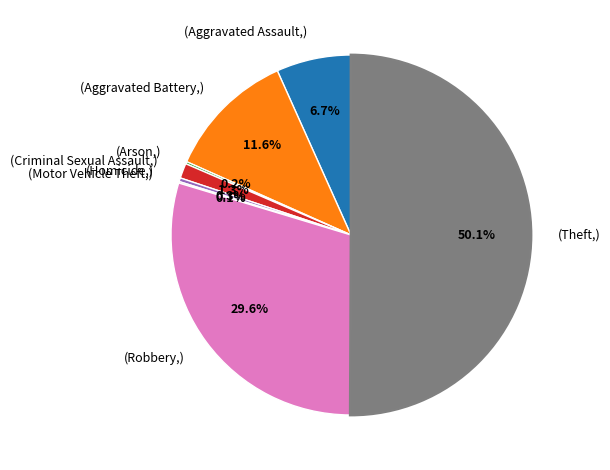

How many segments does this pie chart have?

8